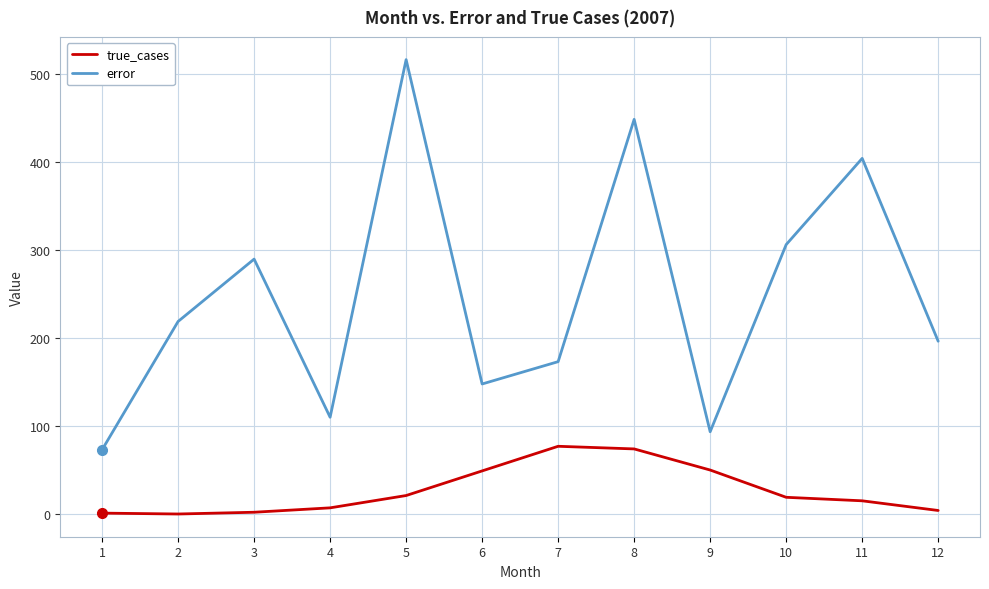

List the series in order of their peak value, lowest first.

true_cases, error